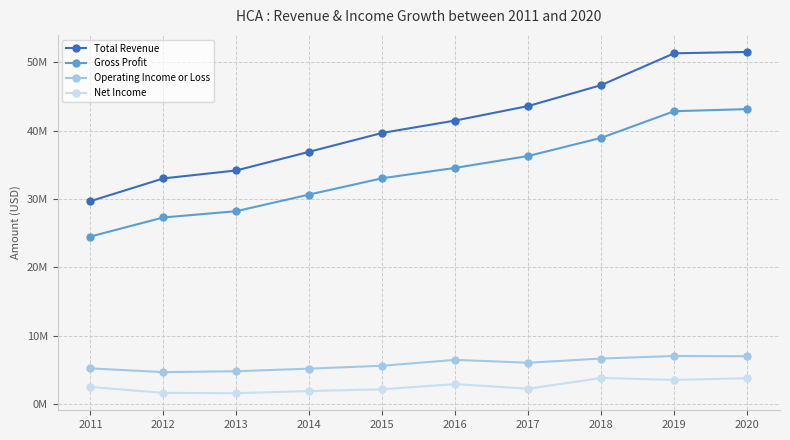

Is this an area chart (filled region under the line)?

No